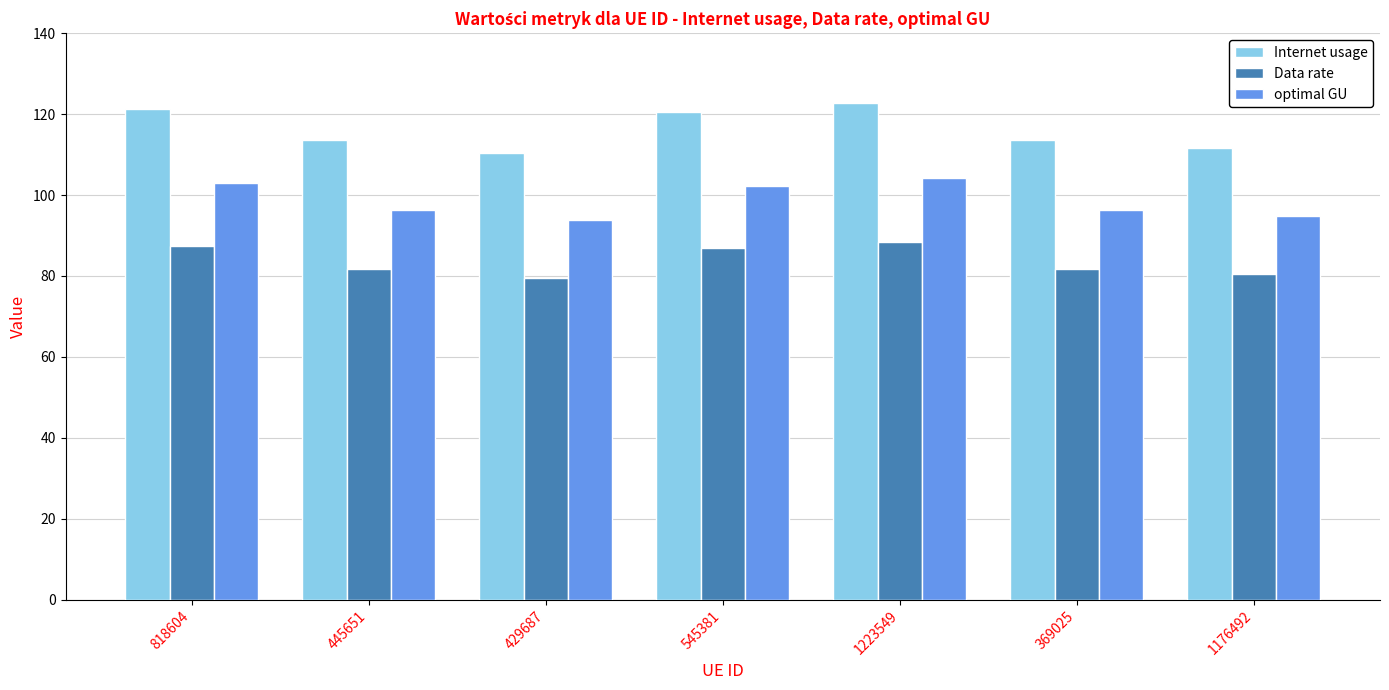

What is the spread (max minus min) of values at 369025?

31.8